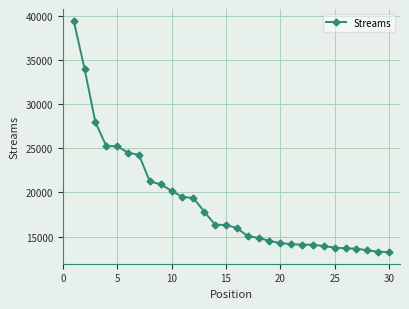

What is the difference between the maximum and second lowest values?

26201